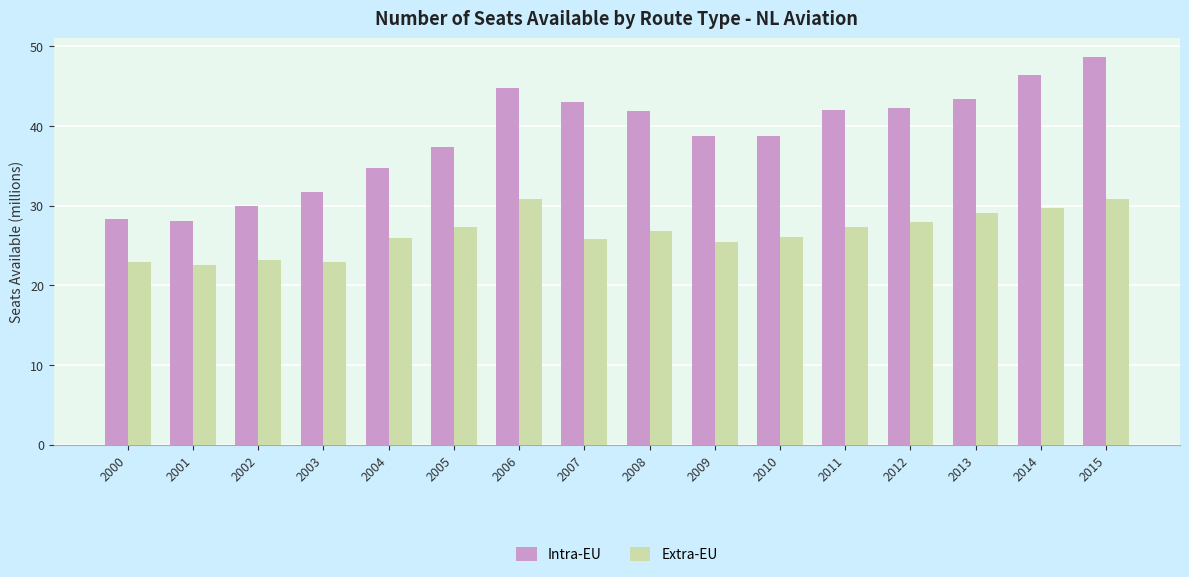

At which label does Intra-EU first exceed 41?

2006